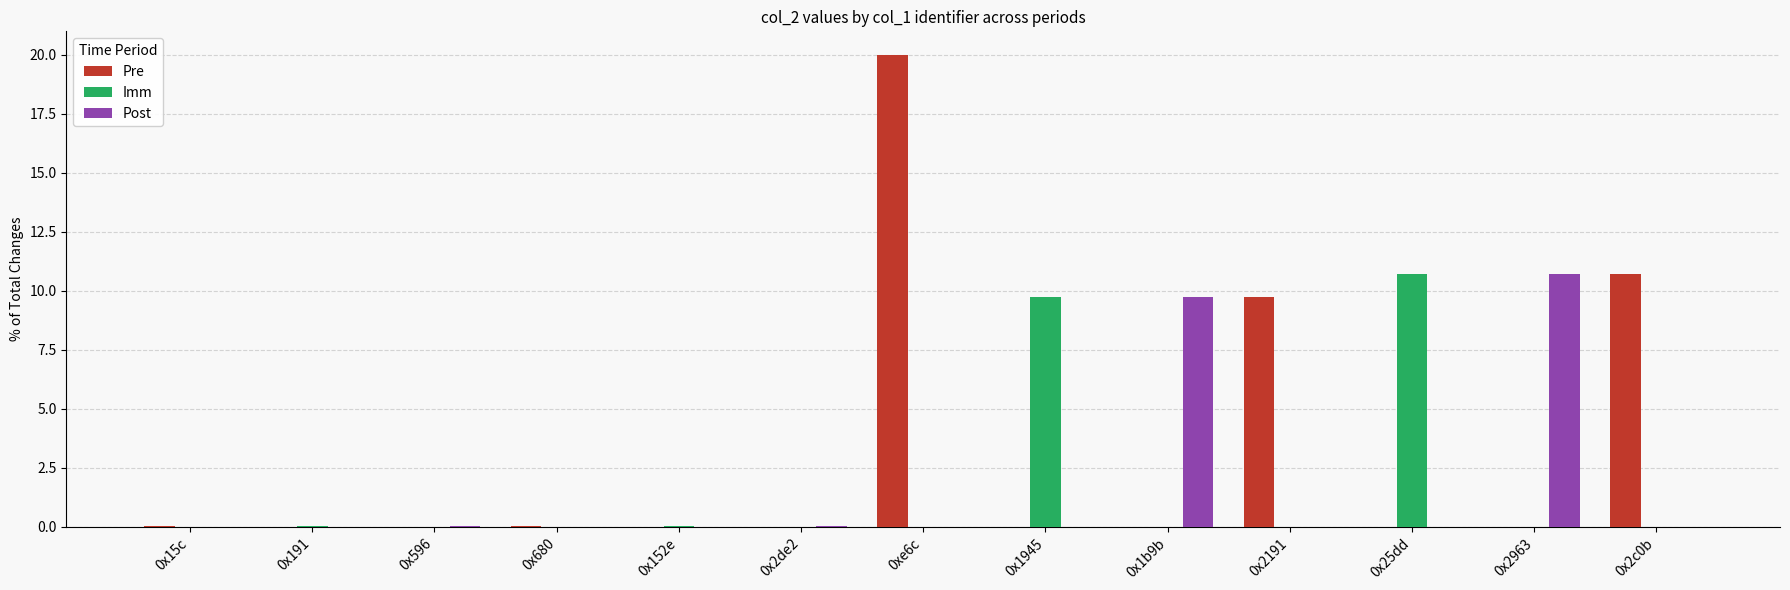

Is it true that Pre equals 0.0 at 0x1b9b?

True